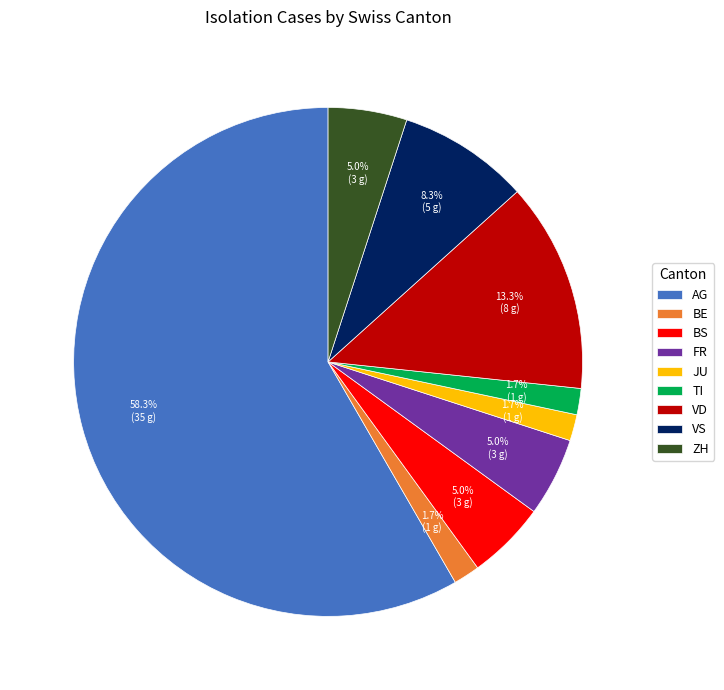

Count the number of slices in the pie.

9